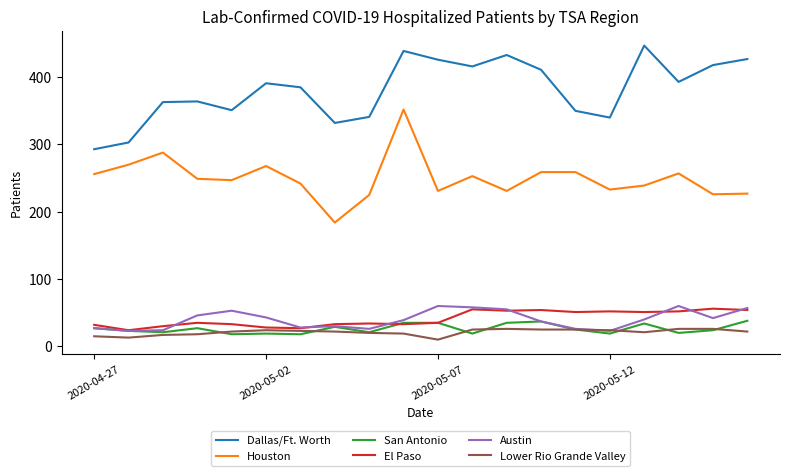

What are all the series names shown in the legend?

Dallas/Ft. Worth, Houston, San Antonio, El Paso, Austin, Lower Rio Grande Valley